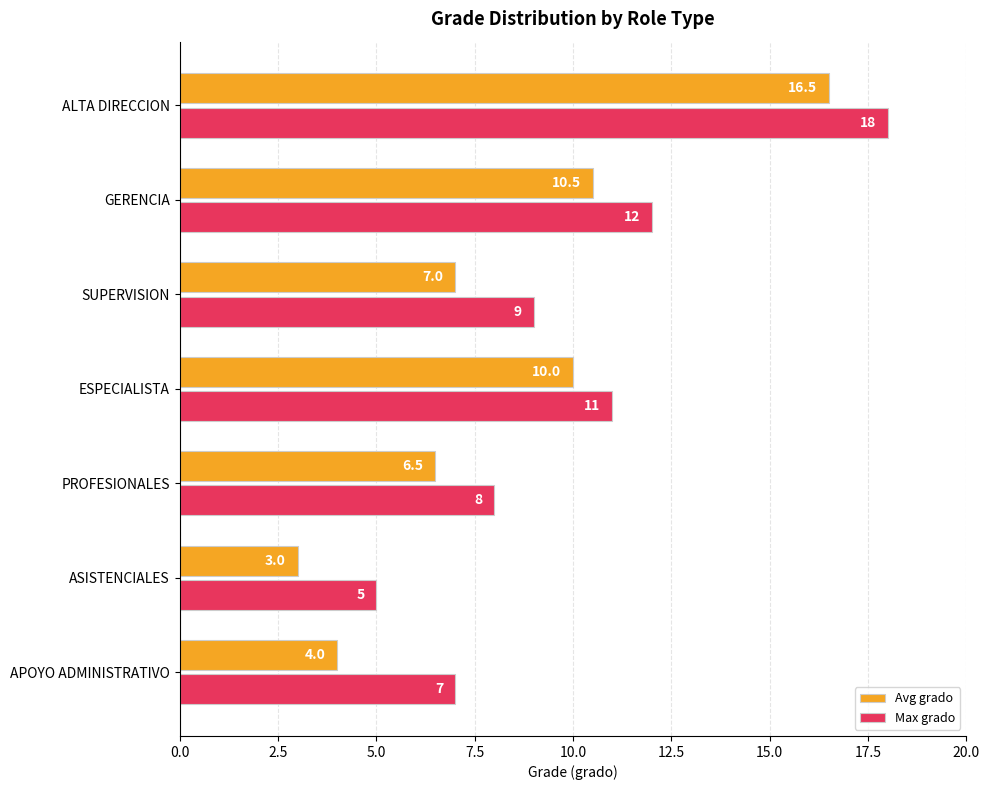

How many series are shown in this chart?

2